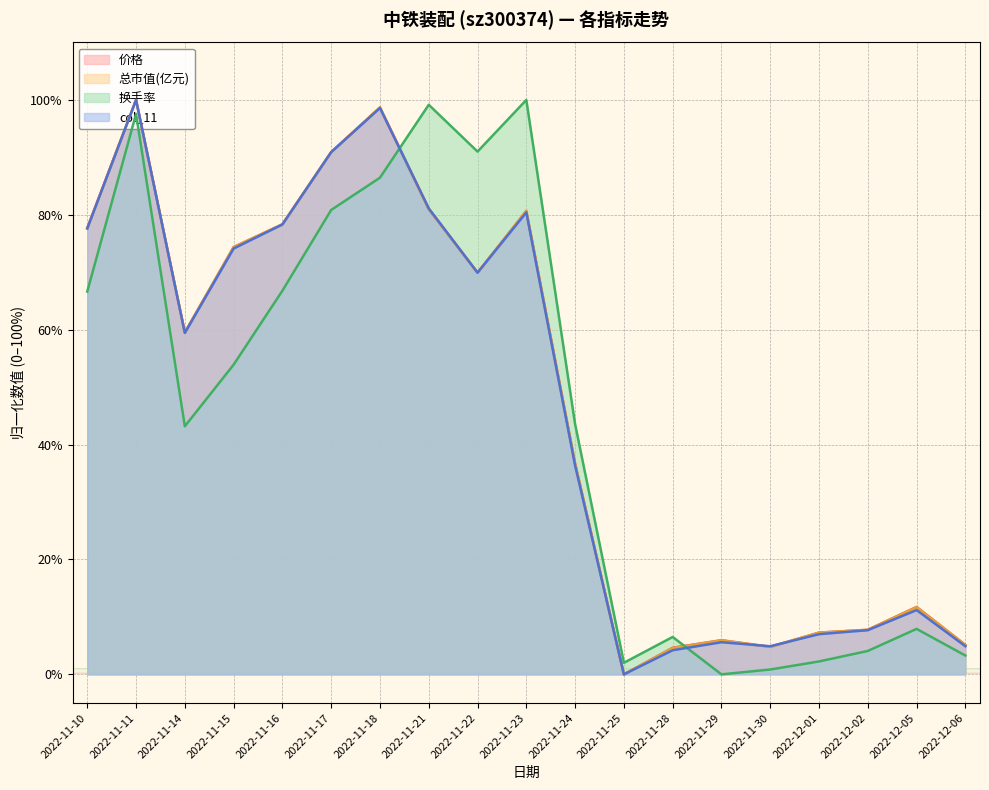

The 价格 series shows 90.9 at 2022-11-17. True or false?

True